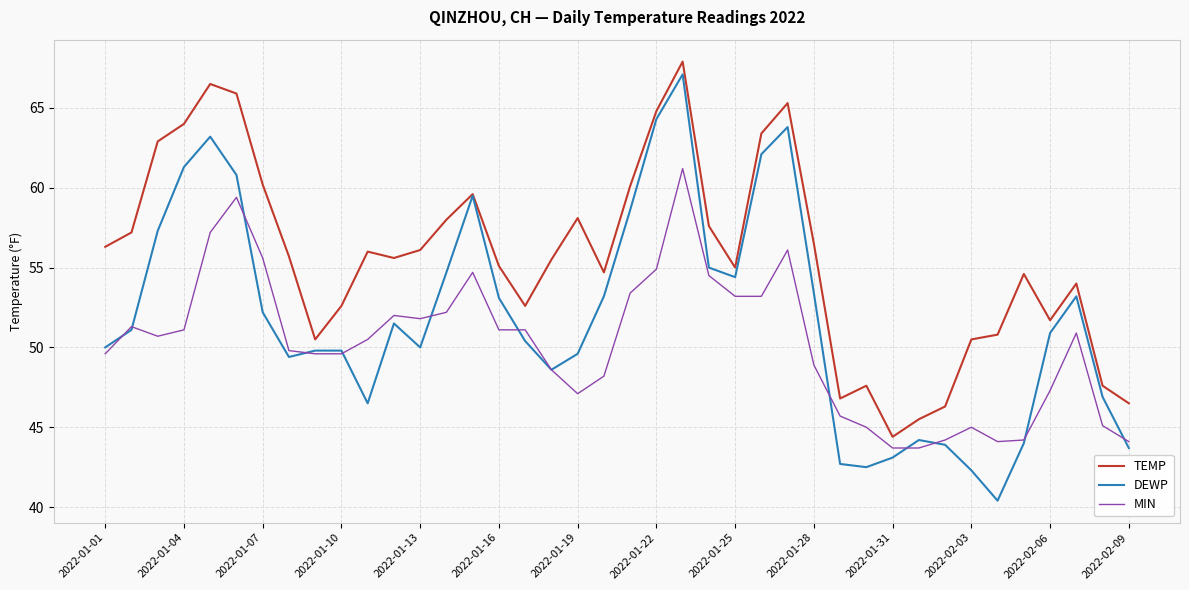

What is the greatest value displayed?

67.9